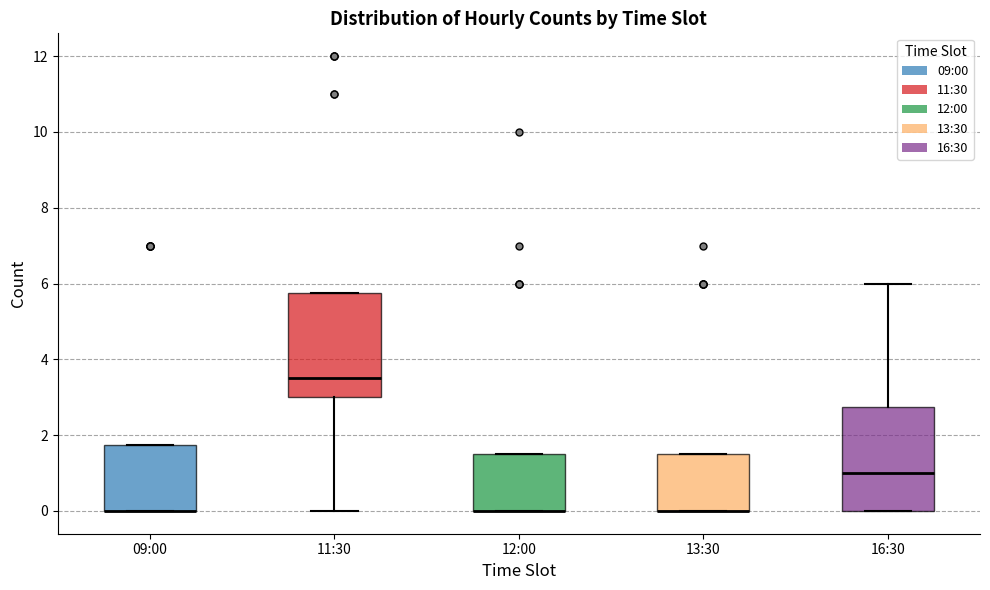

Where is the lower edge of the box for 16:30 on the y-axis? The values are not printed on the chart, so give them approximately, as read against the axis.

0.0